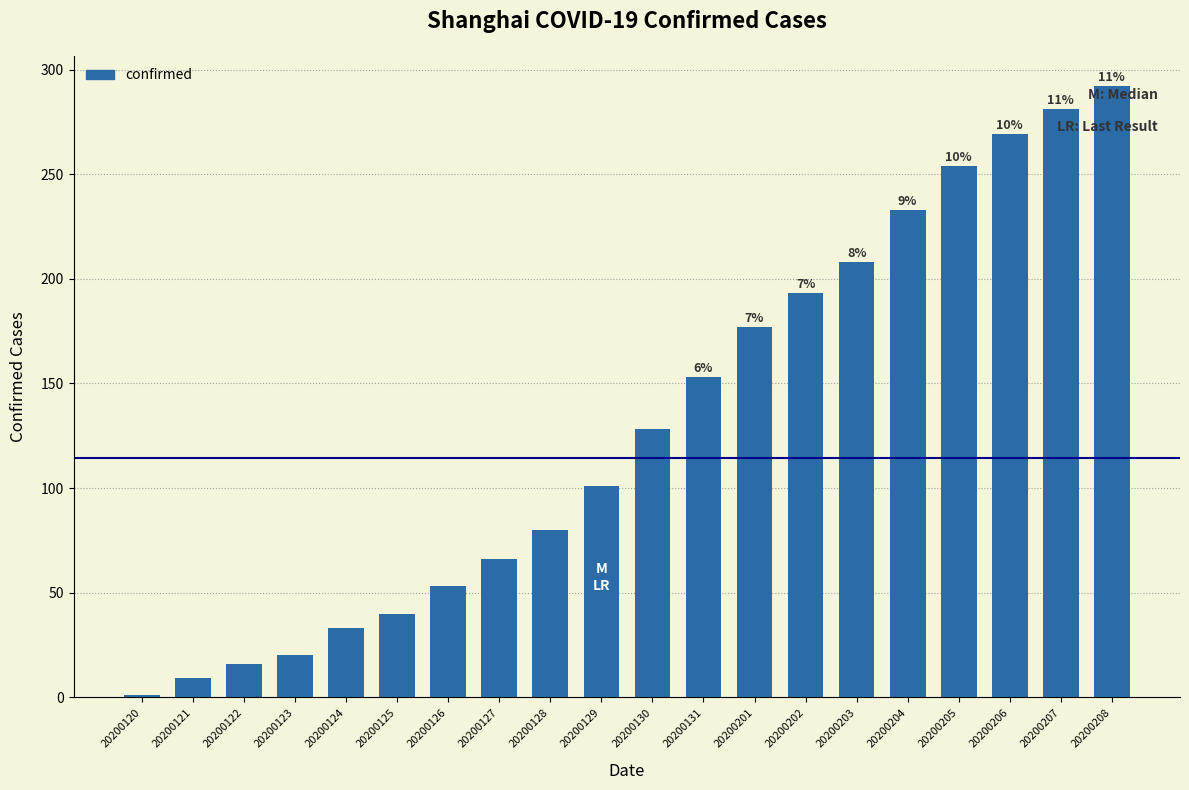

Is it true that the value at 20200127 is 24?

False